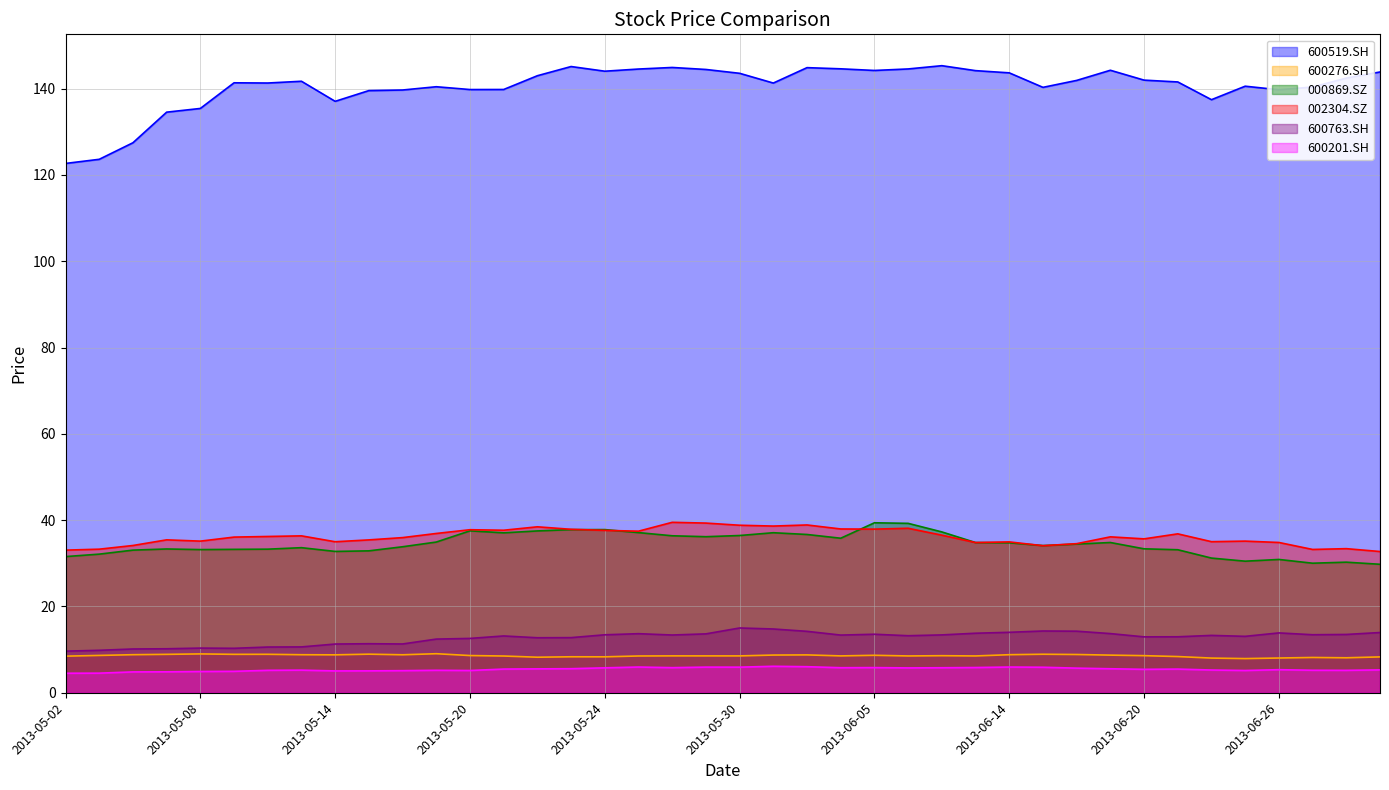

True or false: 002304.SZ has a value of 34.1 at 2013-06-17.

True